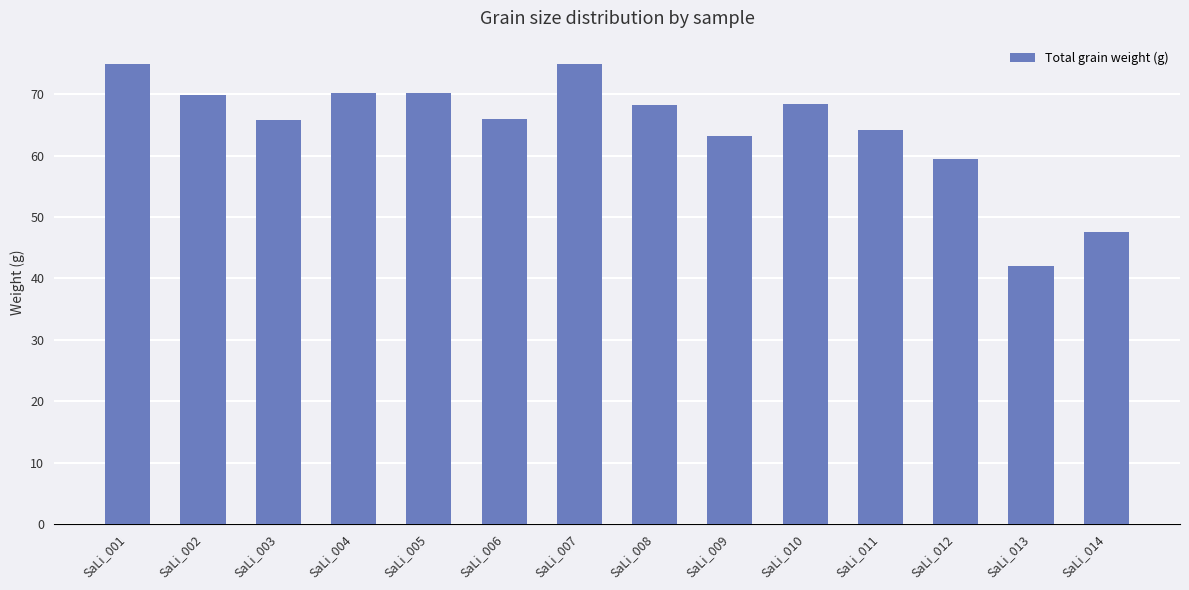

What is the difference between the maximum and second lowest values?

27.5